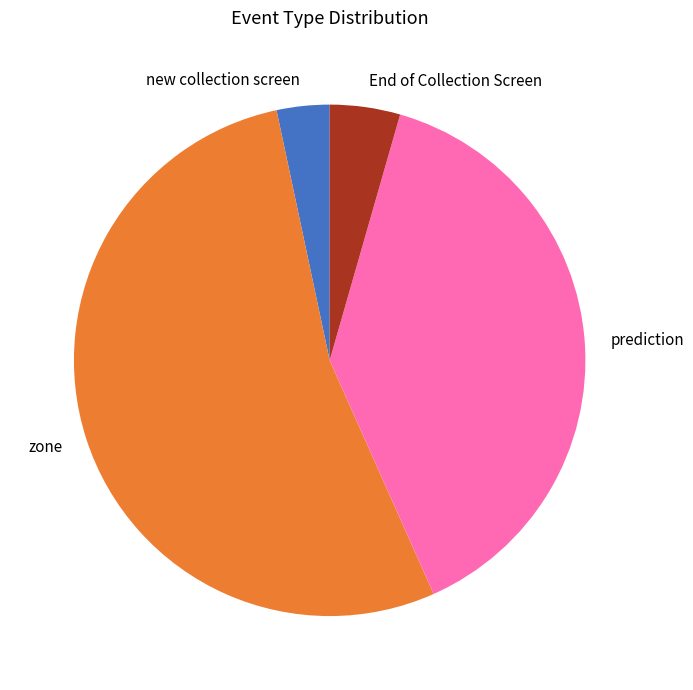

Is it true that zone is 39% of the pie?

False